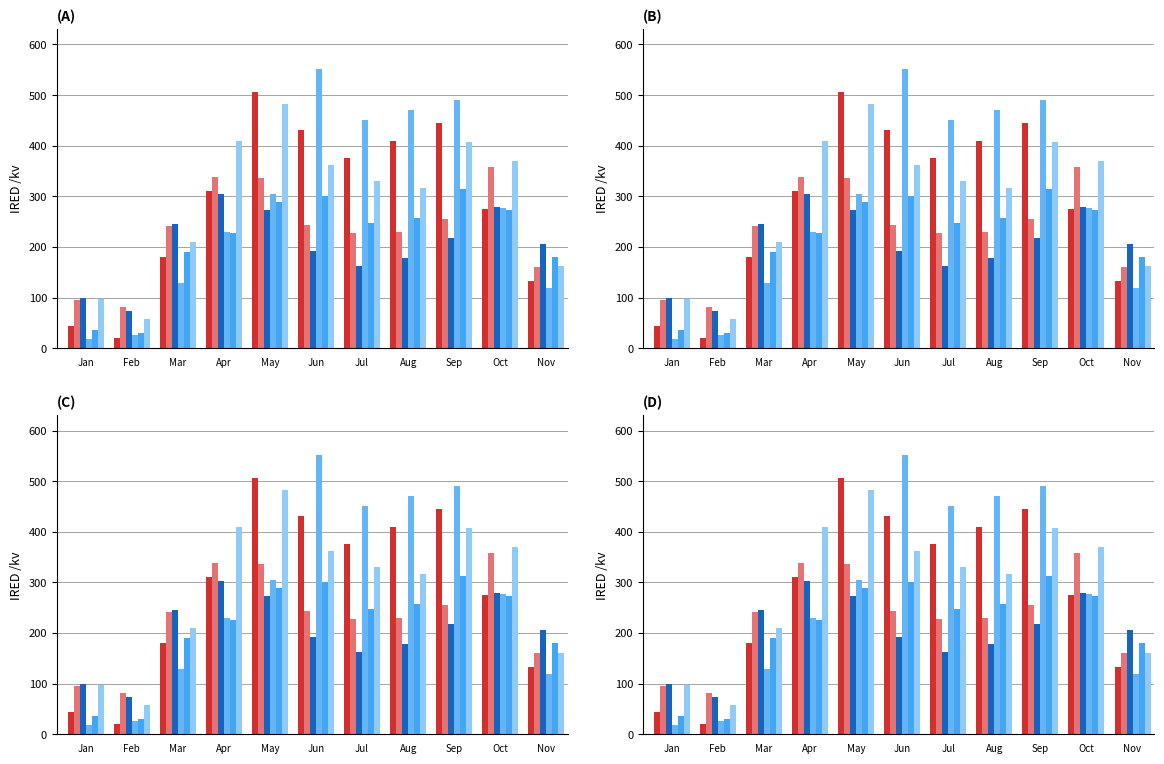

At which label does NY20 reach its minimum?

Jan